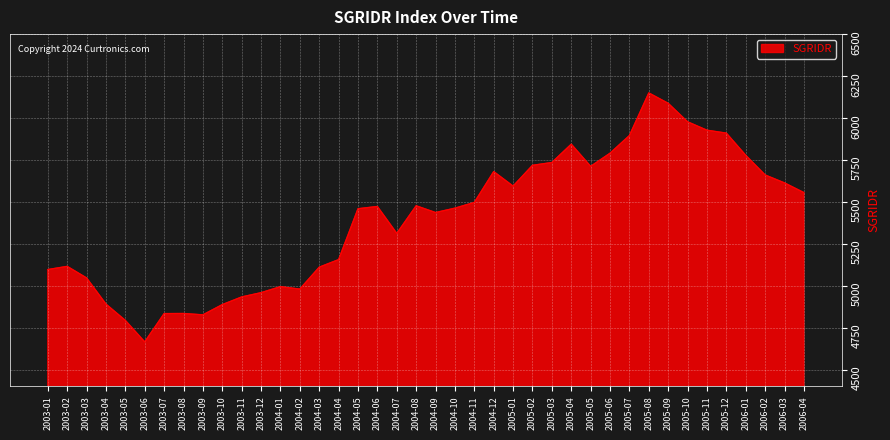

Between 2004-04 and 2004-05, which is larger?

2004-05